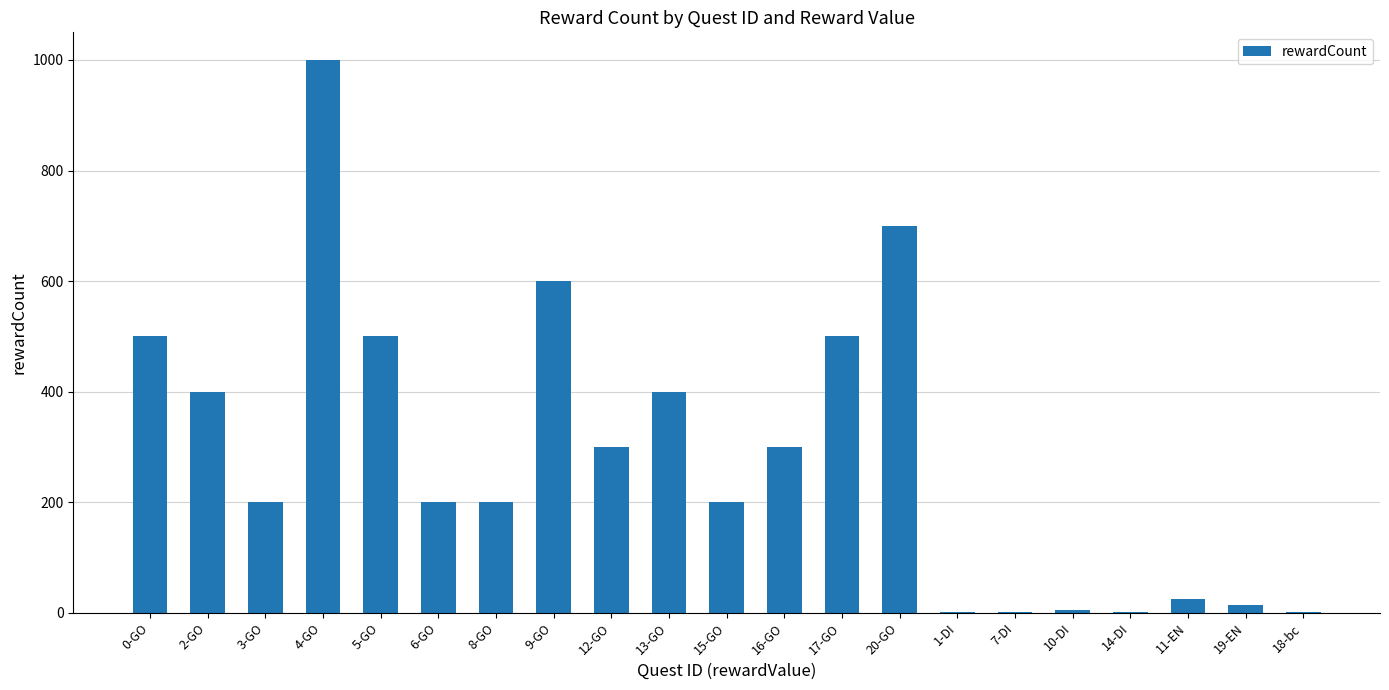

Which category has the highest value across all series?

4-GO